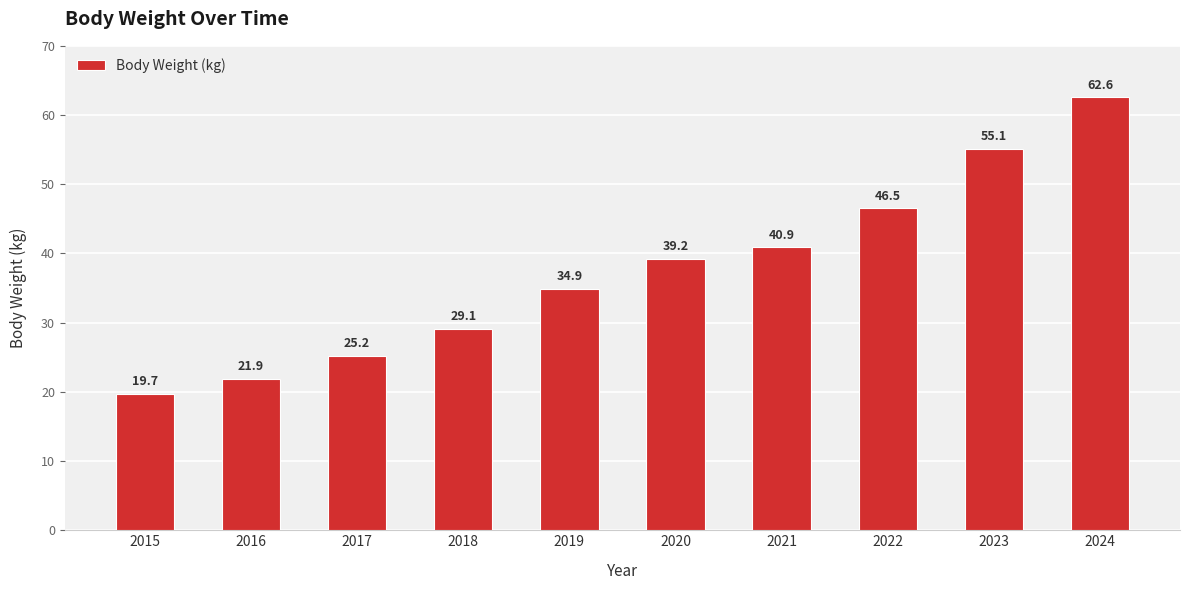

Which has a higher value, 2015 or 2023?

2023